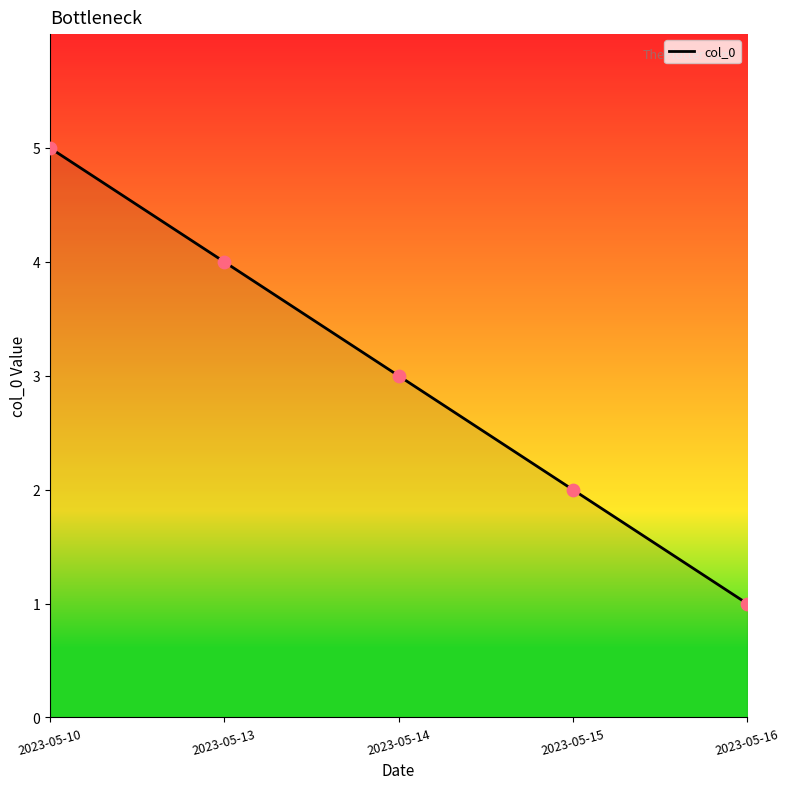

What is the change in value from 2023-05-10 to 2023-05-15?

-3